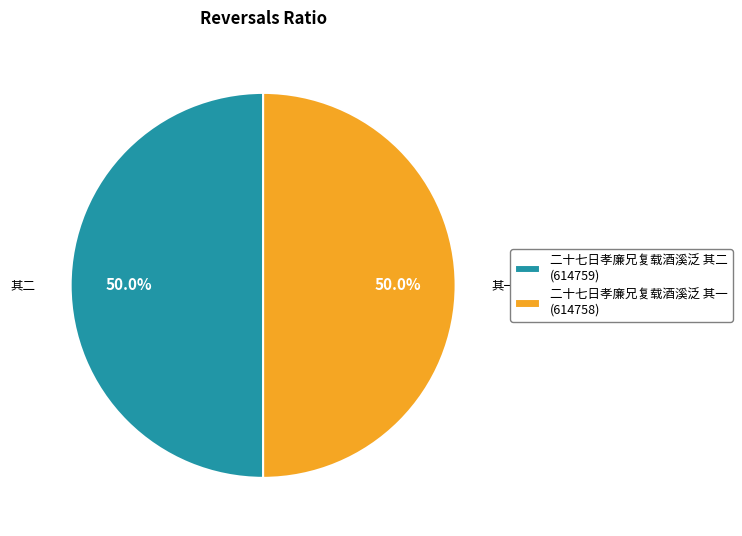

To the nearest percent, what is the combined percentage of 二十七日孝廉兄复载酒溪泛 其二 and 二十七日孝廉兄复载酒溪泛 其一?

100%